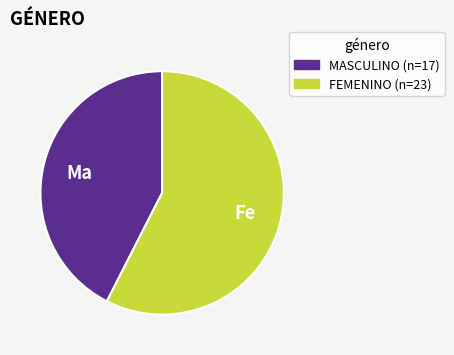

Is the sum of FEMENINO and MASCULINO greater than half?

Yes